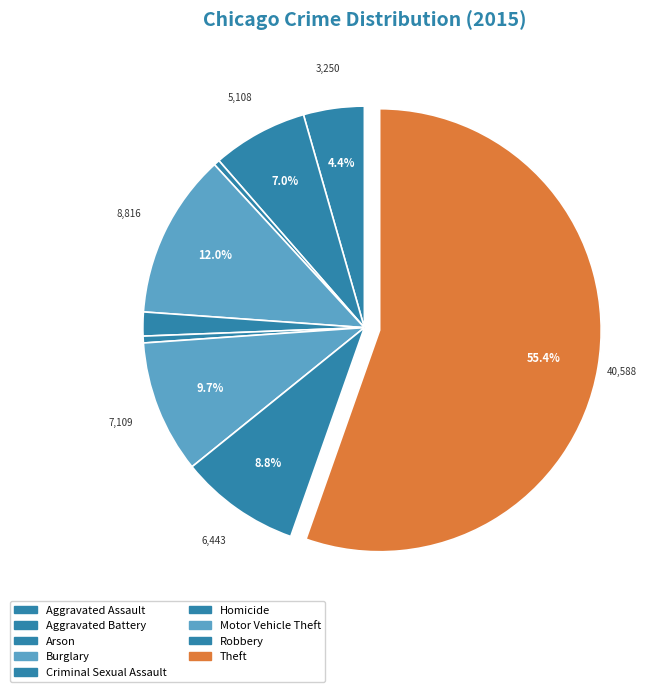

Approximately how many times larger is the value at Robbery compared to Aggravated Battery?

1.3